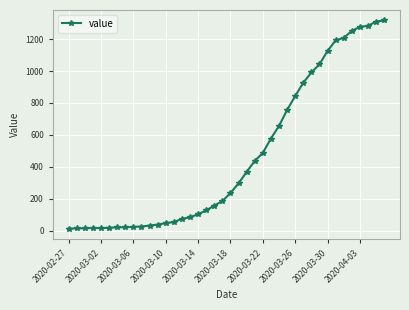

What is the difference between the maximum and minimum values?

1304